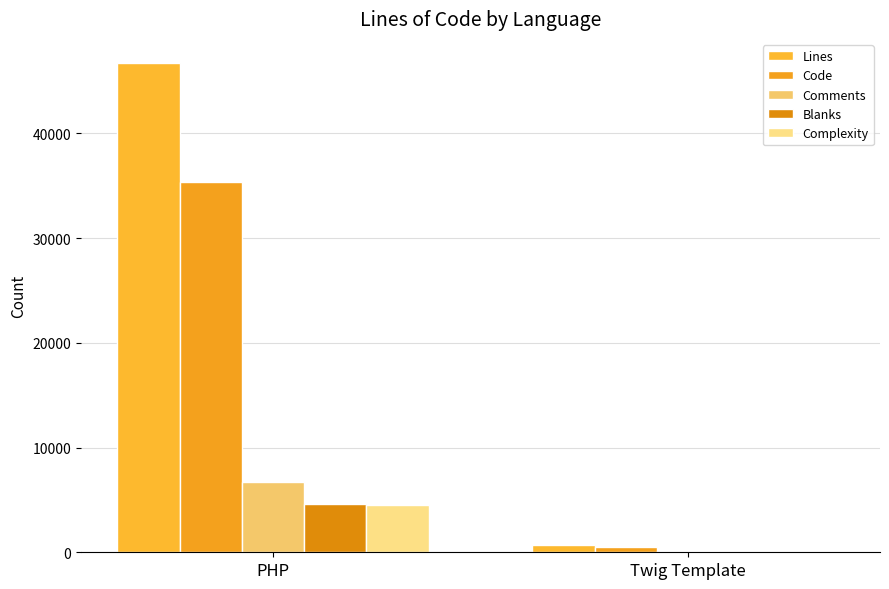

The Comments series shows 147 at Twig Template. True or false?

True